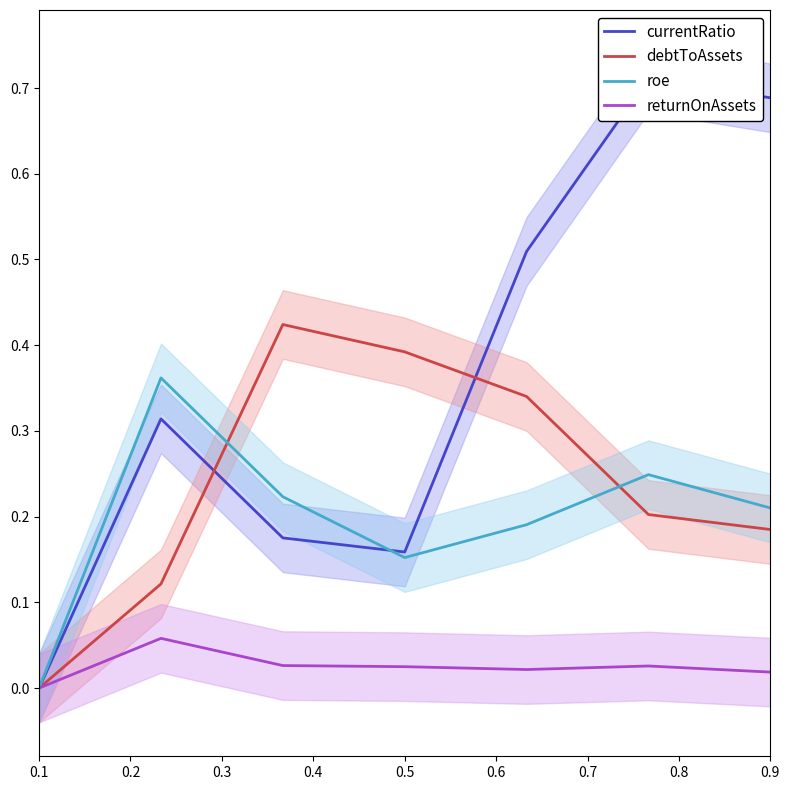

How many values in returnOnAssets are above zero?

6